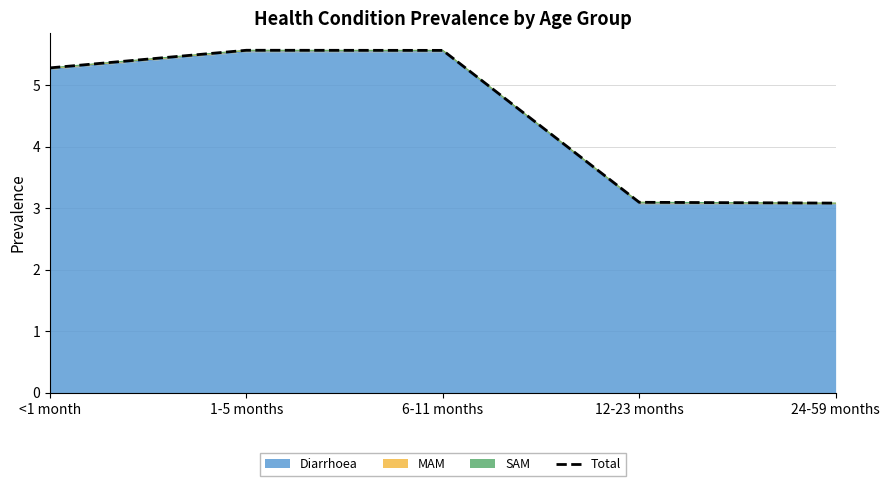

The chart shows a value of 8.7 at <1 month. True or false?

False